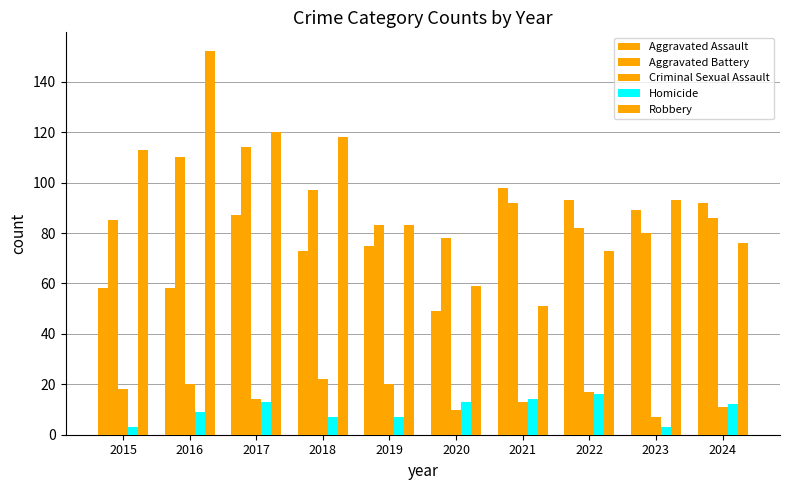

Rank the series at 2018 from highest to lowest value.

Robbery, Aggravated Battery, Aggravated Assault, Criminal Sexual Assault, Homicide